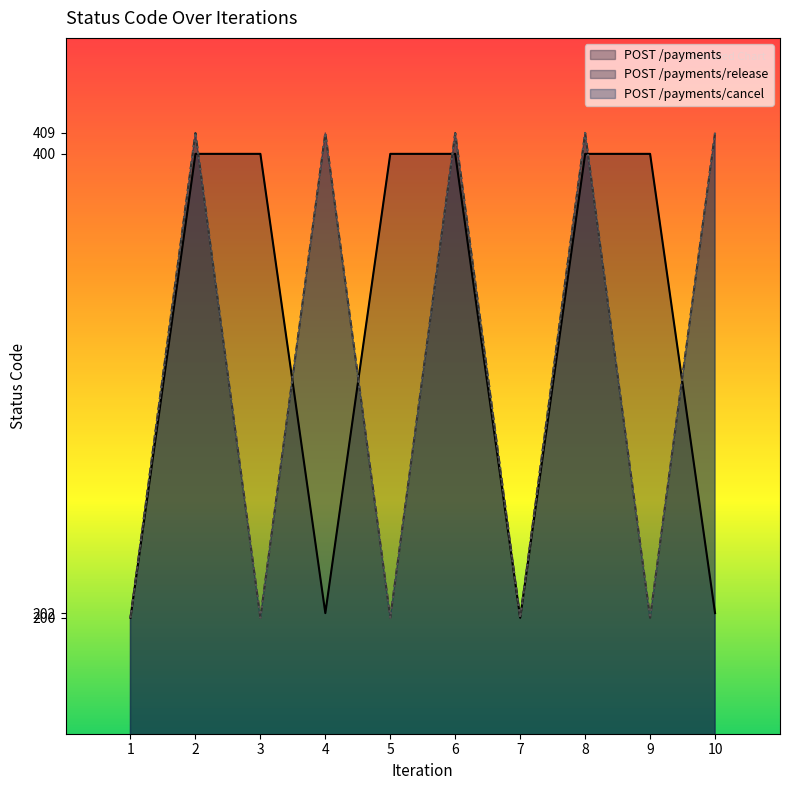

What is the lowest value of the POST /payments series?

200